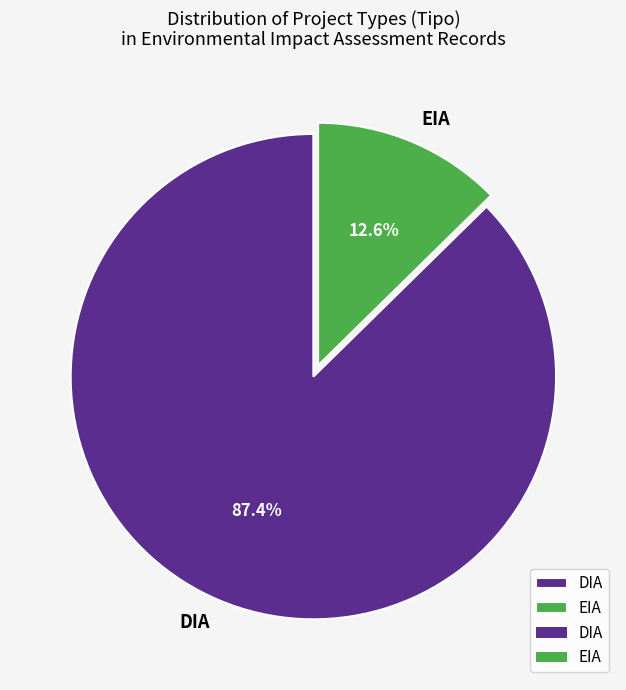

Which has a higher value, DIA or EIA?

DIA